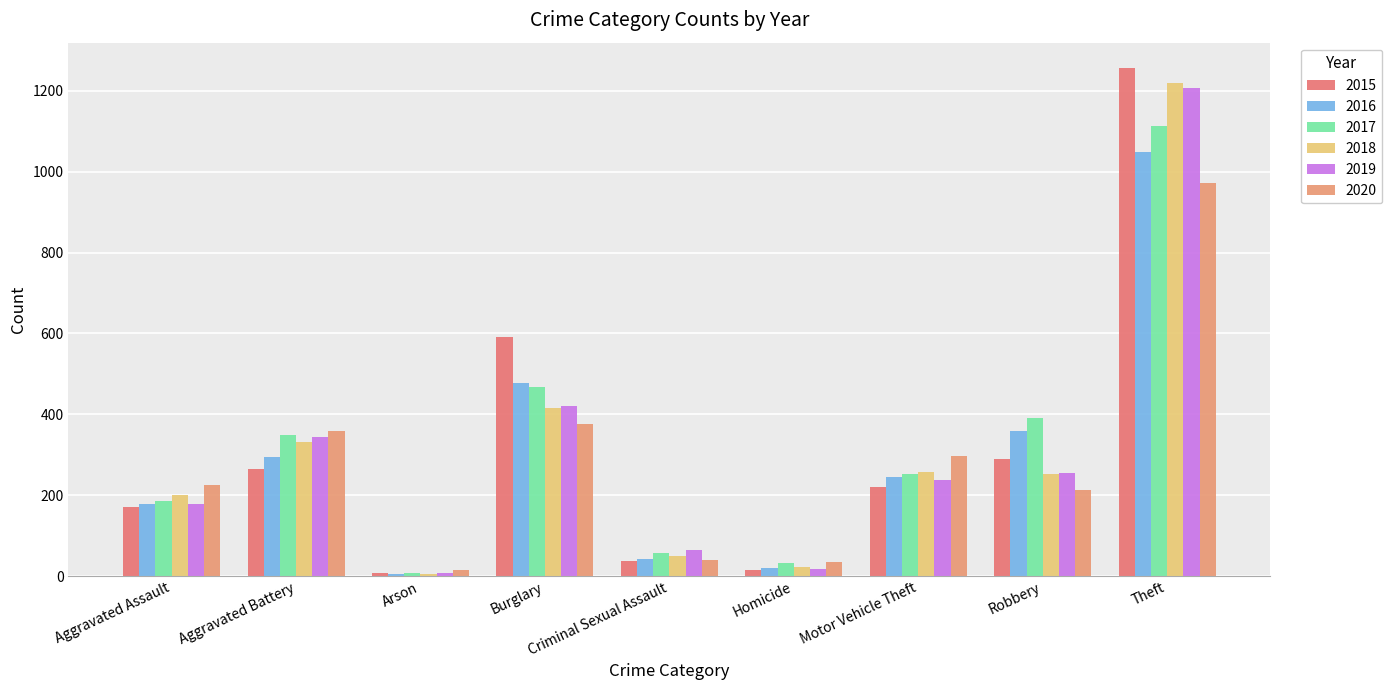

Between Burglary and Homicide, which is larger?

Burglary